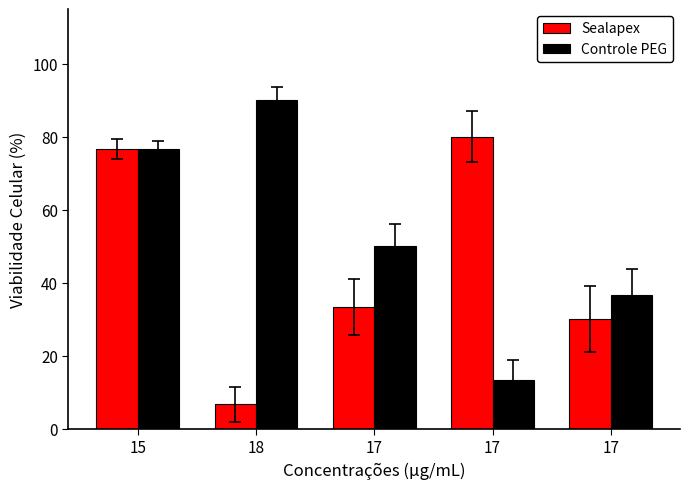

How many bars are there in total?

10